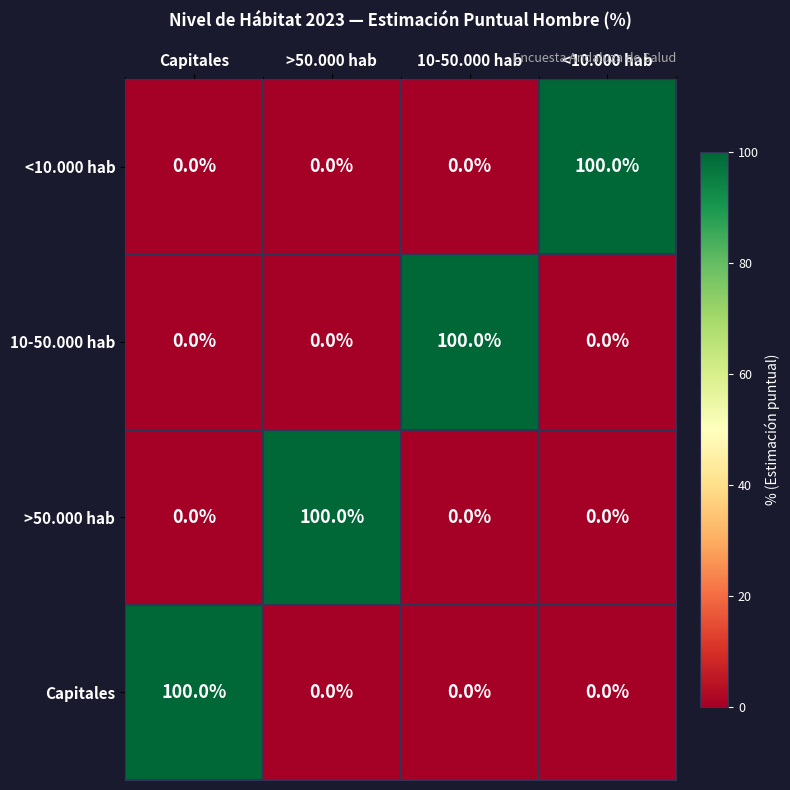

Reading right to left, list all the values displayed in this chart.

<10.000 hab: 100	0	0	0
10-50.000 hab: 0	100	0	0
>50.000 hab: 0	0	100	0
Capitales: 0	0	0	100